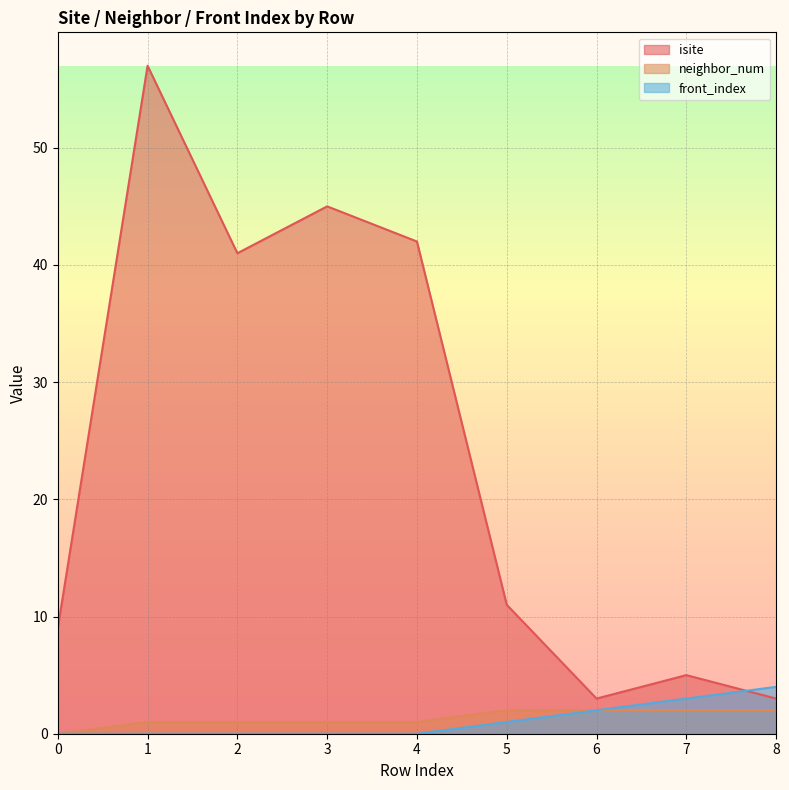

Reading left to right, extract all data points from this chart.

isite: 0=9	1=57	2=41	3=45	4=42	5=11	6=3	7=5	8=3
neighbor_num: 0=0	1=1	2=1	3=1	4=1	5=2	6=2	7=2	8=2
front_index: 0=0	1=0	2=0	3=0	4=0	5=1	6=2	7=3	8=4